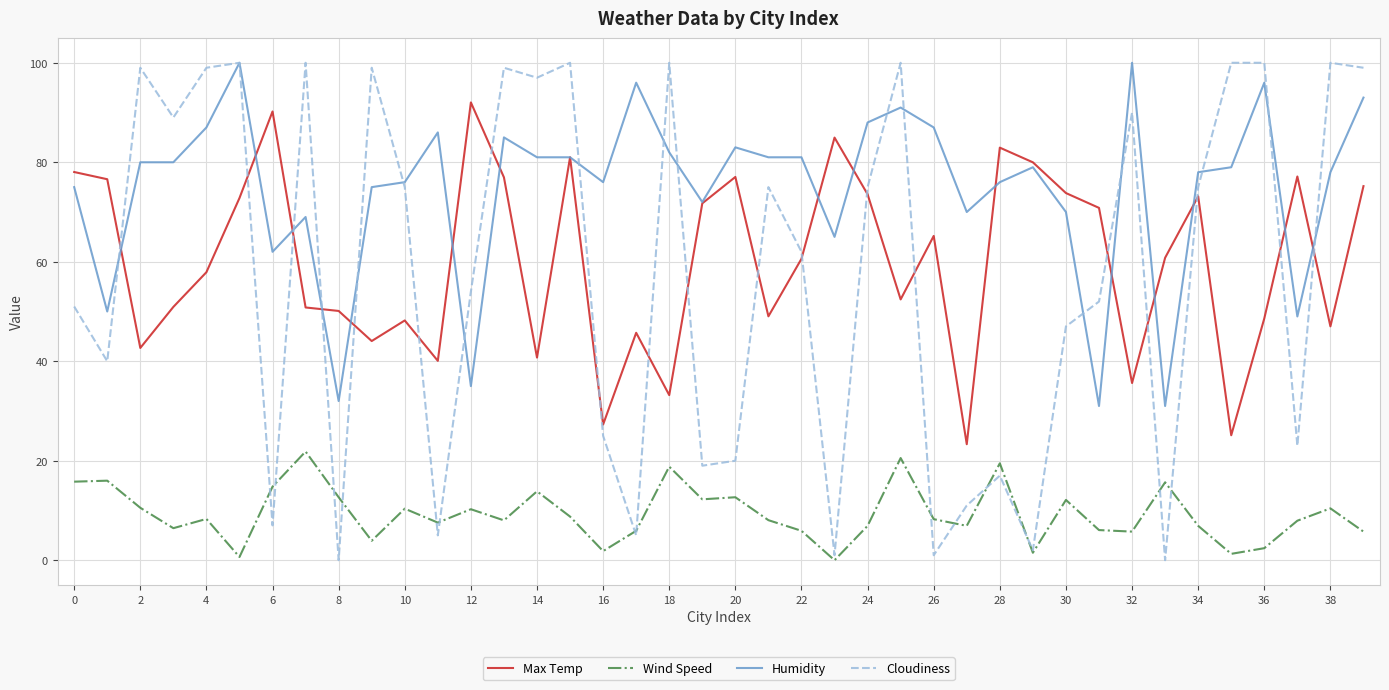

What is the maximum value shown in the chart?

100.0